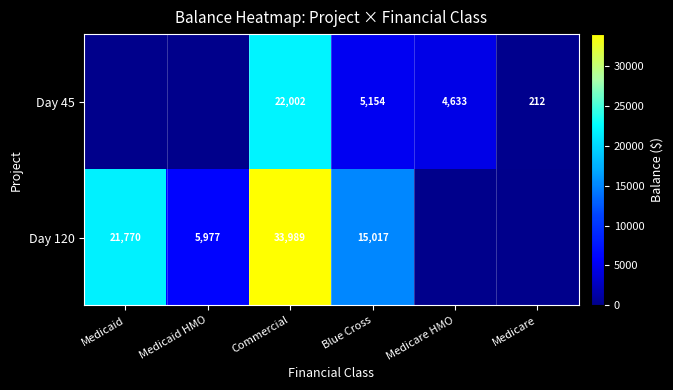

What is the maximum value shown in the chart?

33989.4